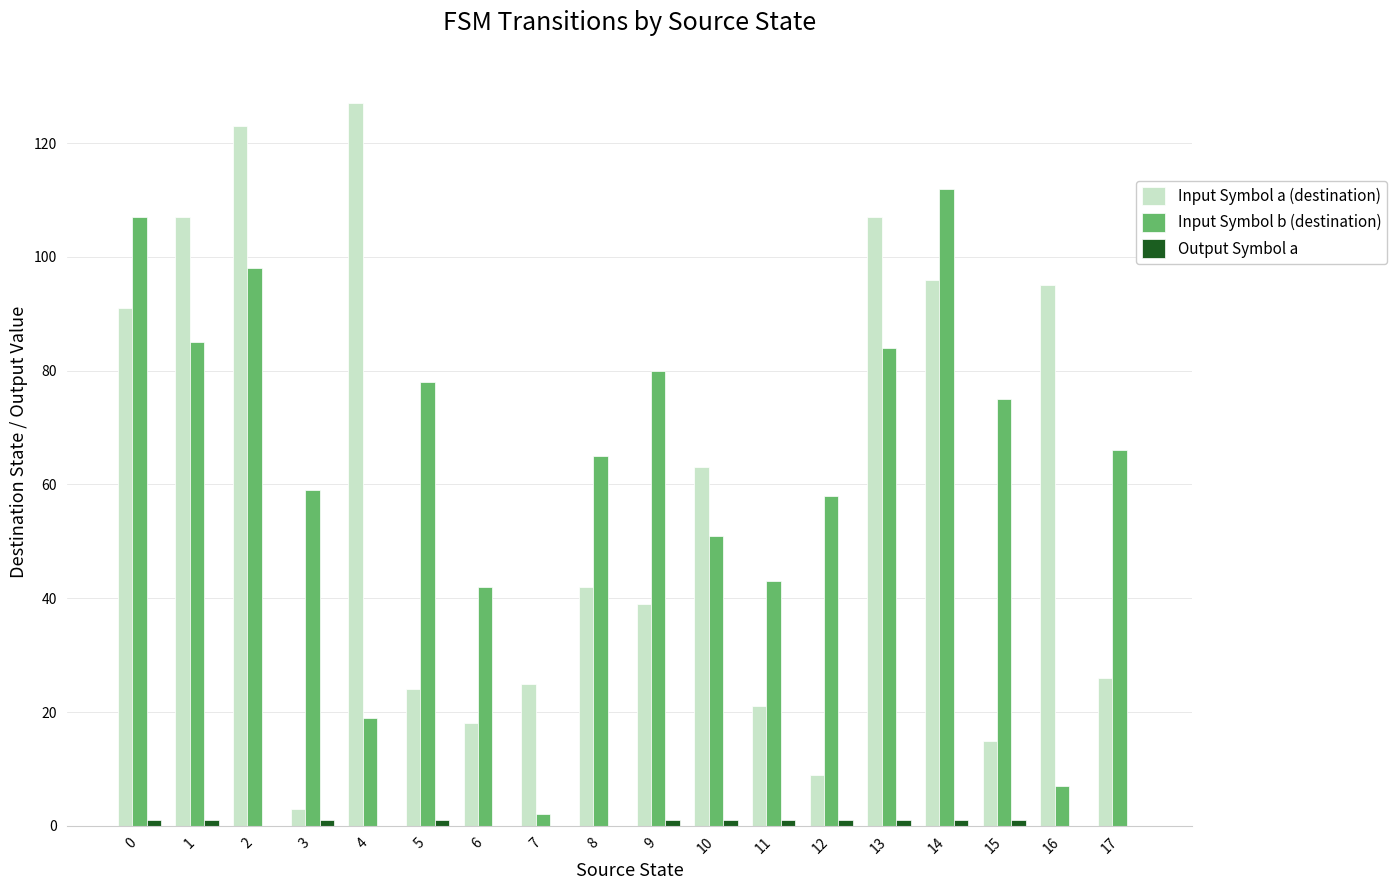

The value of Input Symbol a (destination) at 12 is 9. True or false?

True